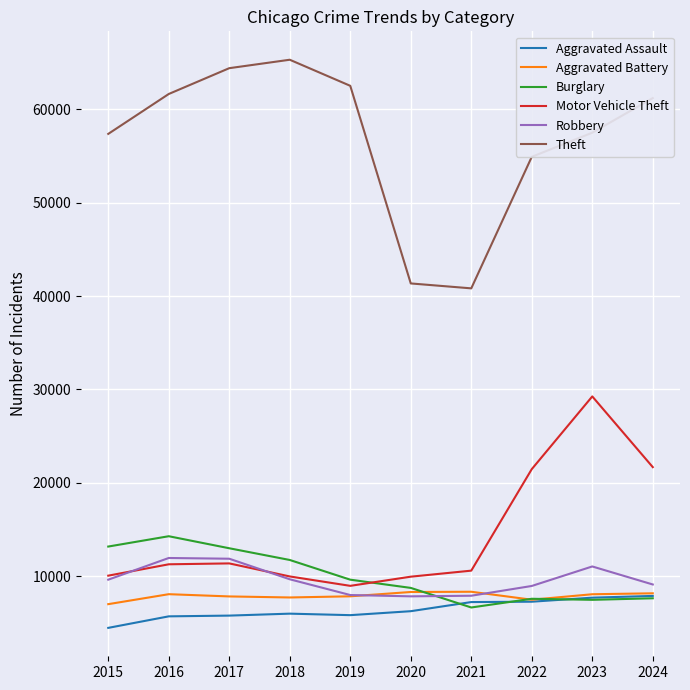

How many categories are shown in the chart?

10